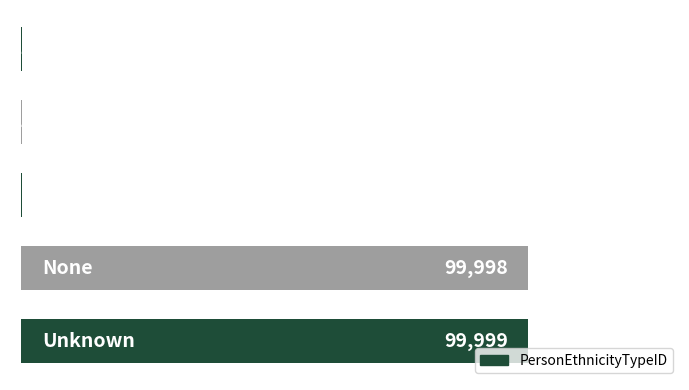

What is the sum of all values?

200003